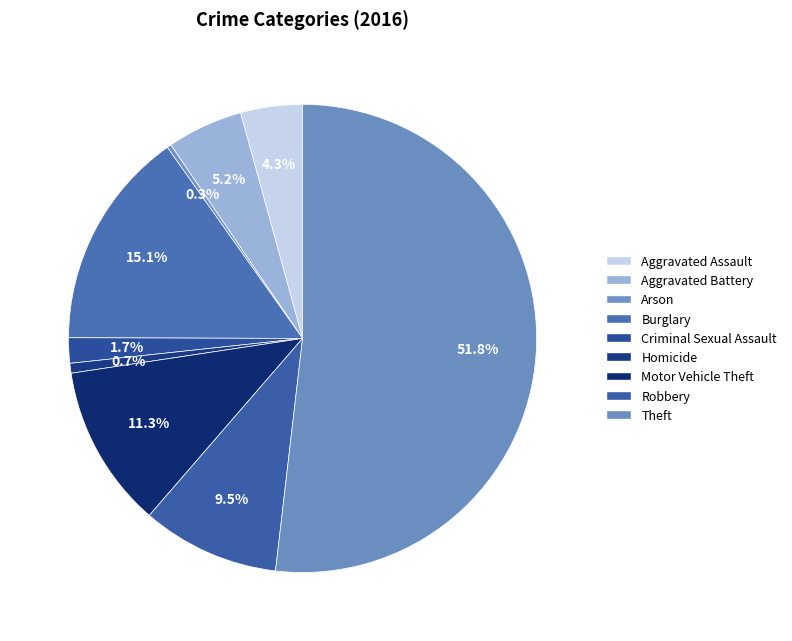

Is it true that Burglary is 15% of the pie?

True